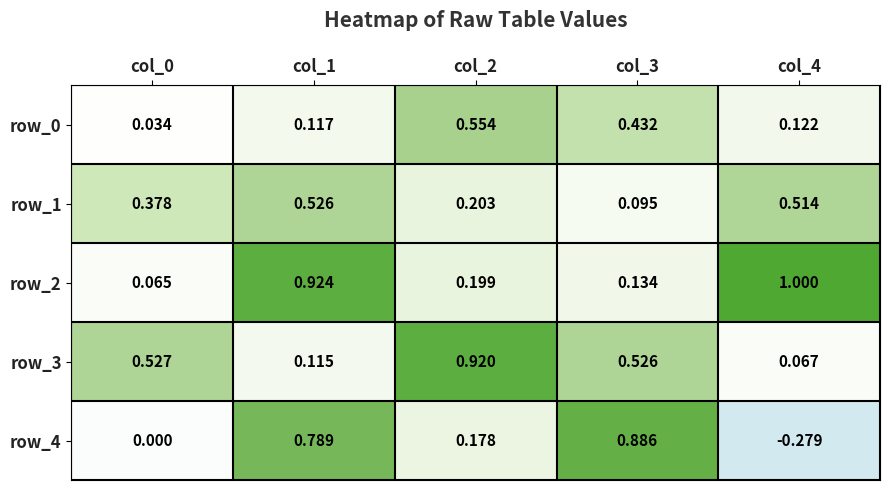

Is the value of row_4 at col_3 greater than the value of row_3 at col_1?

Yes